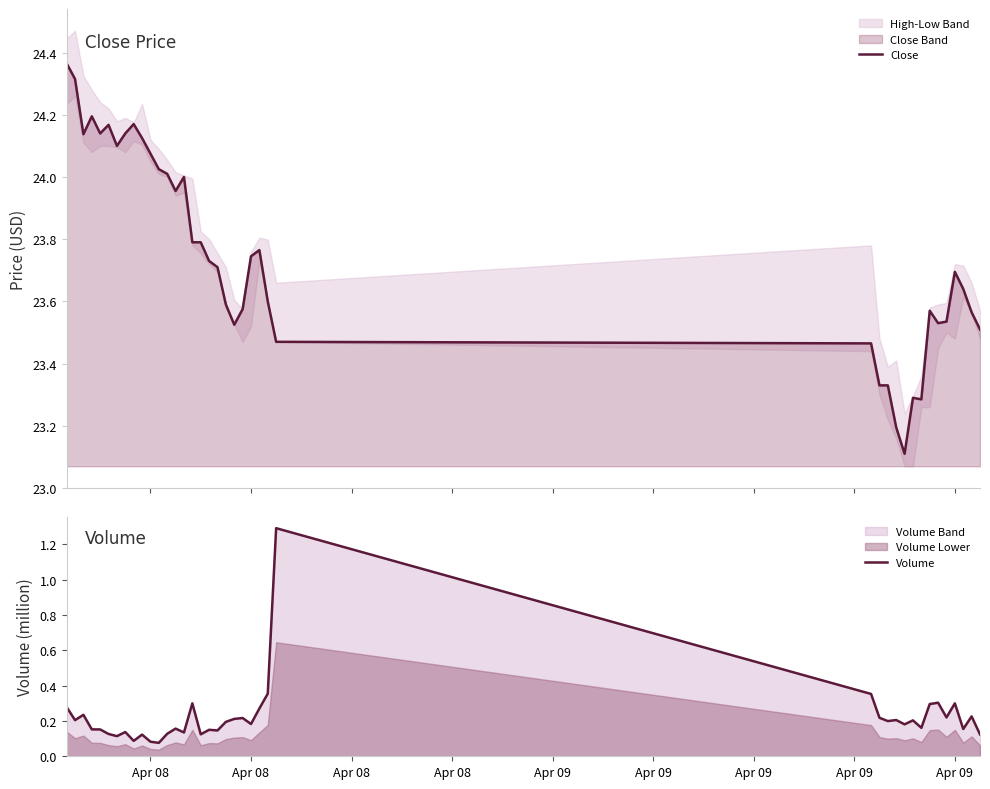

Rank the series by their maximum value, from highest to lowest.

Close, Volume